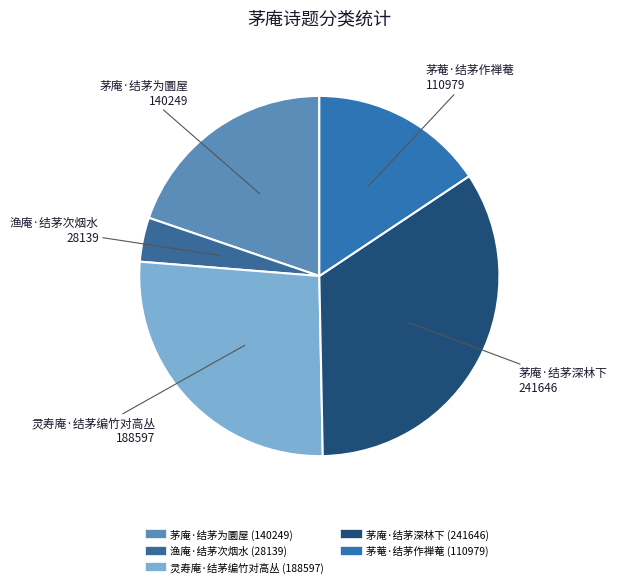

Do 茅庵·结茅为圜屋 and 渔庵·结茅次烟水 together represent more than half of the pie?

No